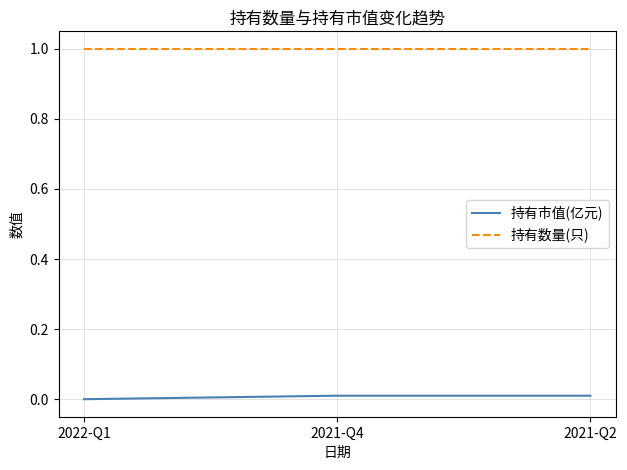

What is the minimum value for 持有数量(只)?

1.0